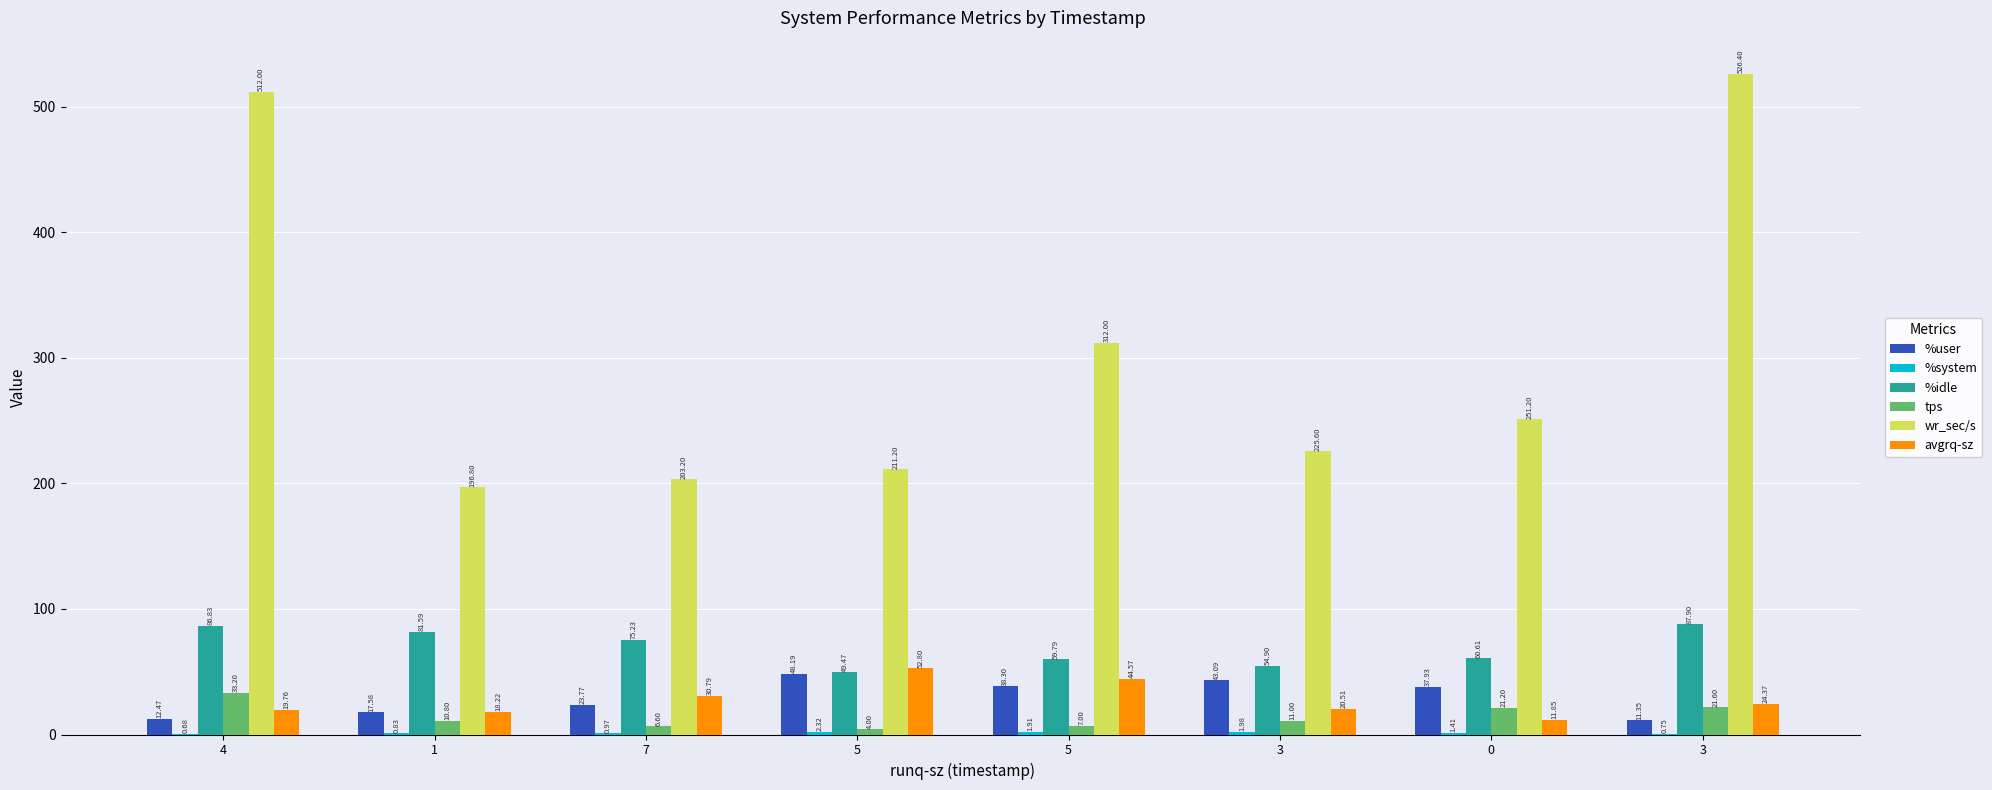

At which category is the sum across all series the highest?

3